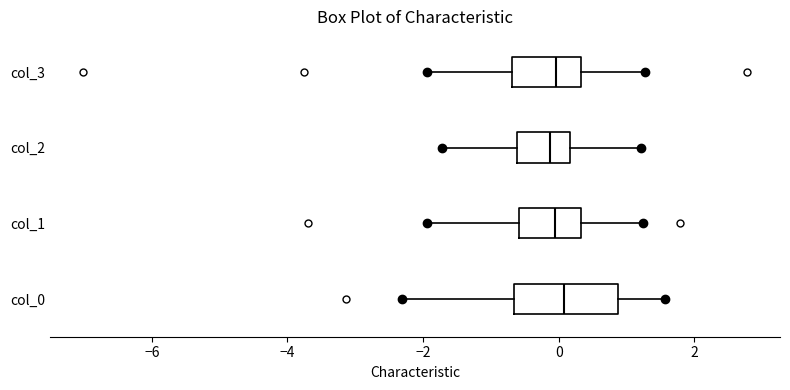

Reading bottom to top, read every box against the x-axis: the position of its median line, the range the box covers, and the ends of its whiskers. The values are not printed on the chart, so give them approximately, as read against the axis.

col_0: median 0.0, box -0.6 to 0.8, whiskers -2.4 to 1.6
col_1: median 0.0, box -0.6 to 0.4, whiskers -2.0 to 1.2
col_2: median -0.2, box -0.6 to 0.2, whiskers -1.8 to 1.2
col_3: median 0.0, box -0.6 to 0.4, whiskers -2.0 to 1.2